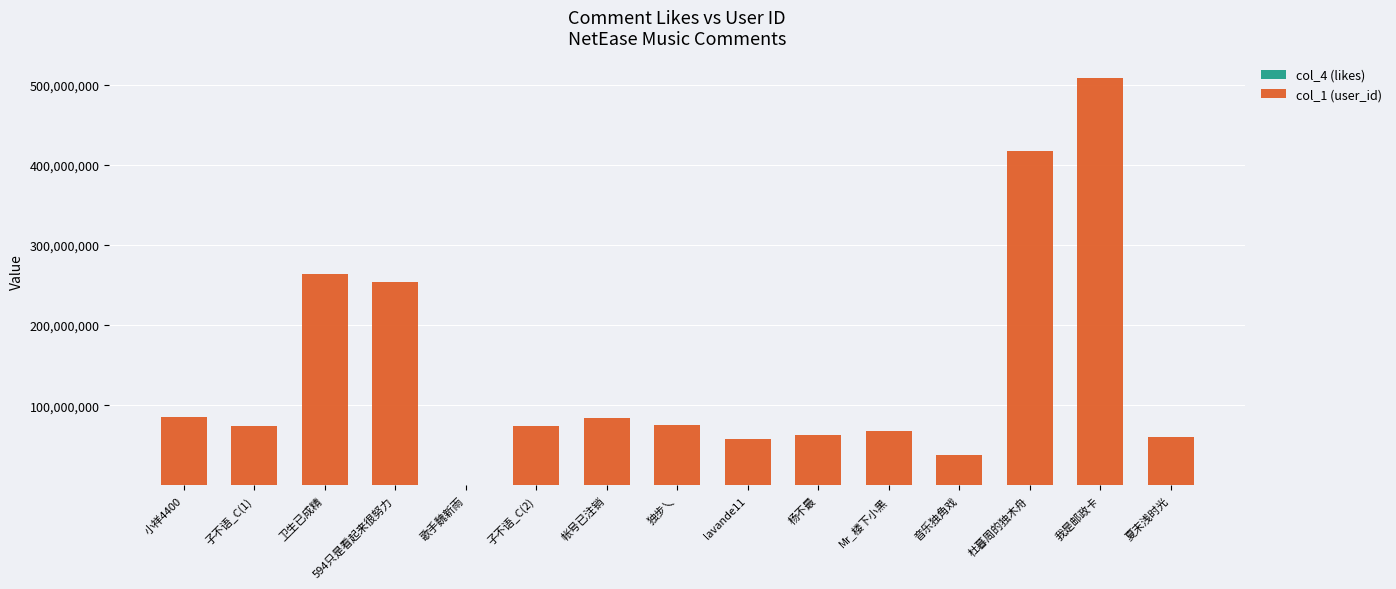

What is the total value across all series at 小祥4400?

84859050